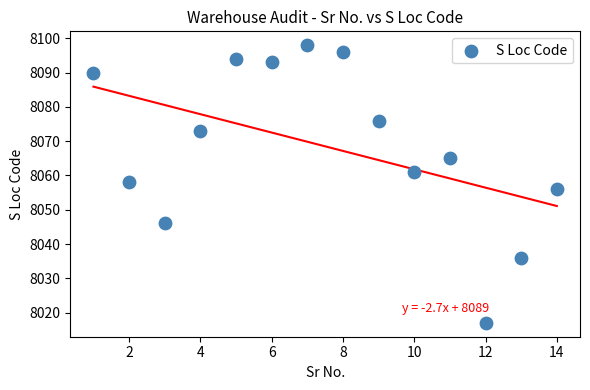

What is the range of Y values (max minus min)?

81